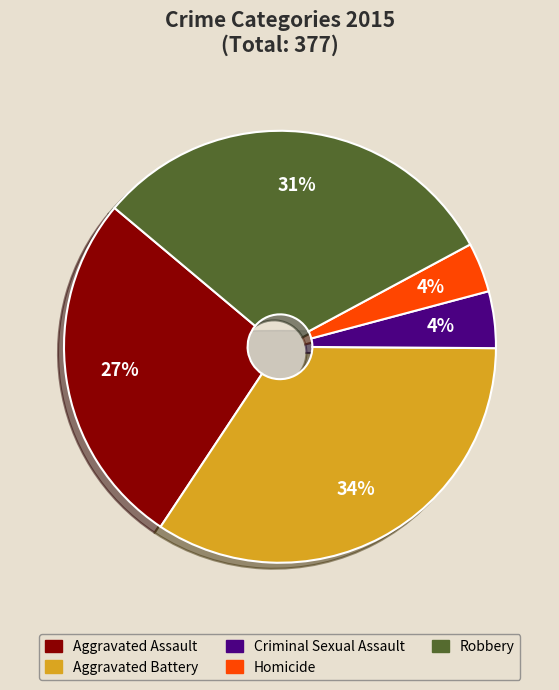

True or false: Robbery accounts for 31% of the total.

True